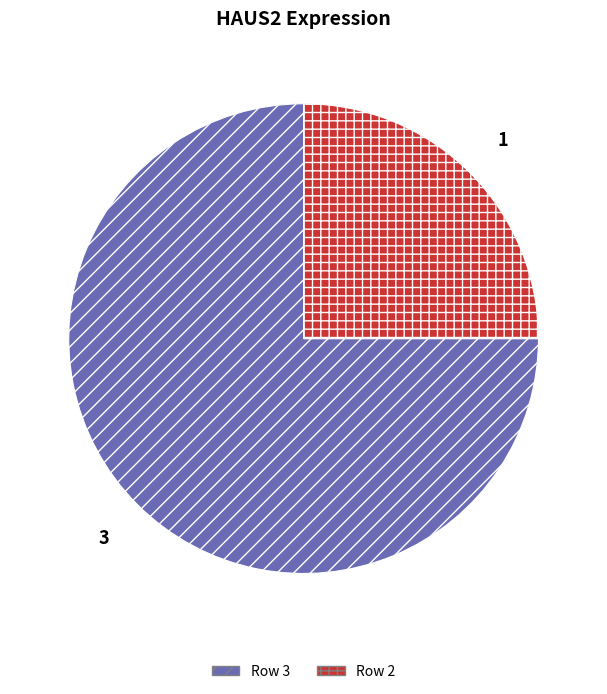

What is the smallest slice in the pie chart?

Row 2